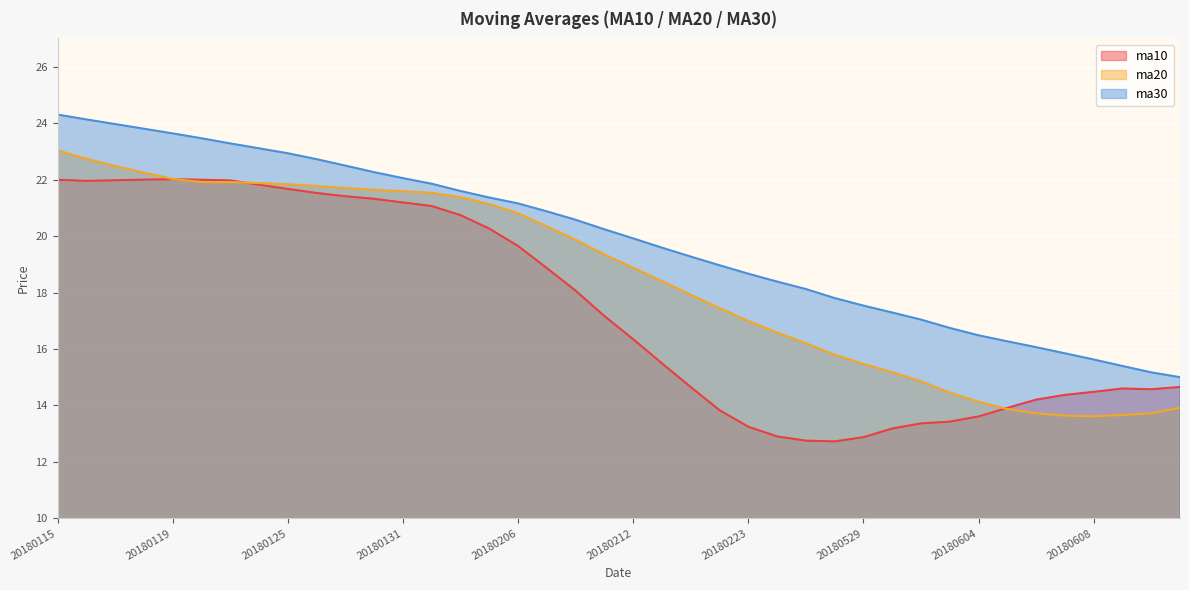

Reading right to left, transcribe all the data shown in this chart.

ma10: 14.7	14.6	14.6	14.5	14.4	14.2	13.9	13.6	13.4	13.4	13.2	12.9	12.7	12.8	12.9	13.2	13.8	14.7	15.5	16.3	17.2	18.1	18.9	19.6	20.3	20.7	21.1	21.2	21.3	21.4	21.5	21.7	21.8	22.0	22.0	22.0	22.0	22.0	22.0	22.0
ma20: 13.9	13.7	13.7	13.6	13.6	13.7	13.9	14.1	14.5	14.9	15.2	15.5	15.8	16.2	16.6	17.0	17.4	17.9	18.4	18.9	19.3	19.9	20.3	20.8	21.1	21.4	21.5	21.6	21.6	21.7	21.8	21.8	21.9	21.9	21.9	22.0	22.2	22.5	22.7	23.0
ma30: 15.0	15.2	15.4	15.6	15.8	16.1	16.3	16.5	16.7	17.0	17.3	17.5	17.8	18.1	18.4	18.7	19.0	19.3	19.6	19.9	20.2	20.6	20.9	21.2	21.4	21.6	21.9	22.1	22.3	22.5	22.7	22.9	23.1	23.3	23.5	23.6	23.8	24.0	24.1	24.3